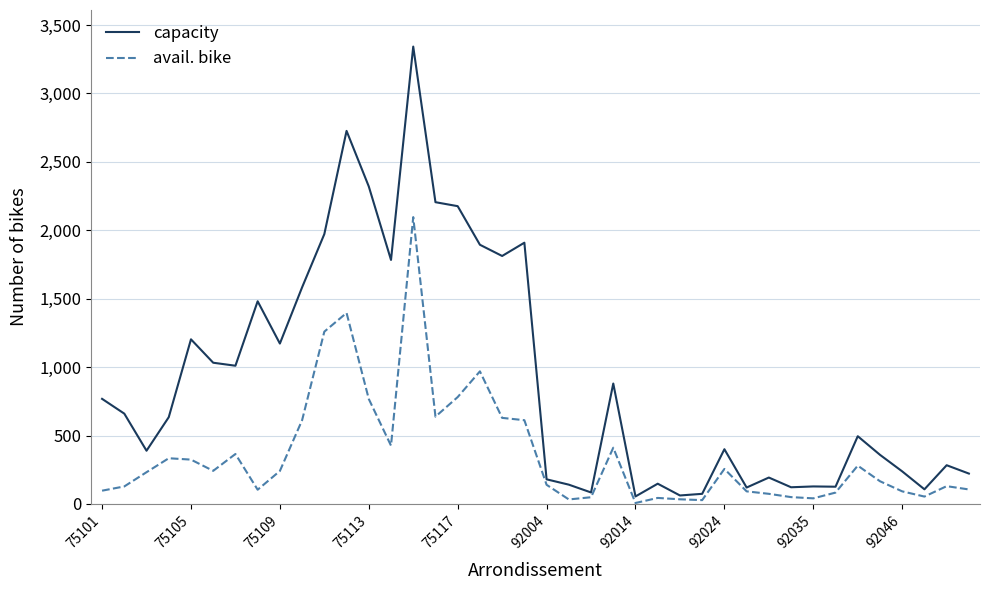

Does the chart have visible grid lines?

Yes